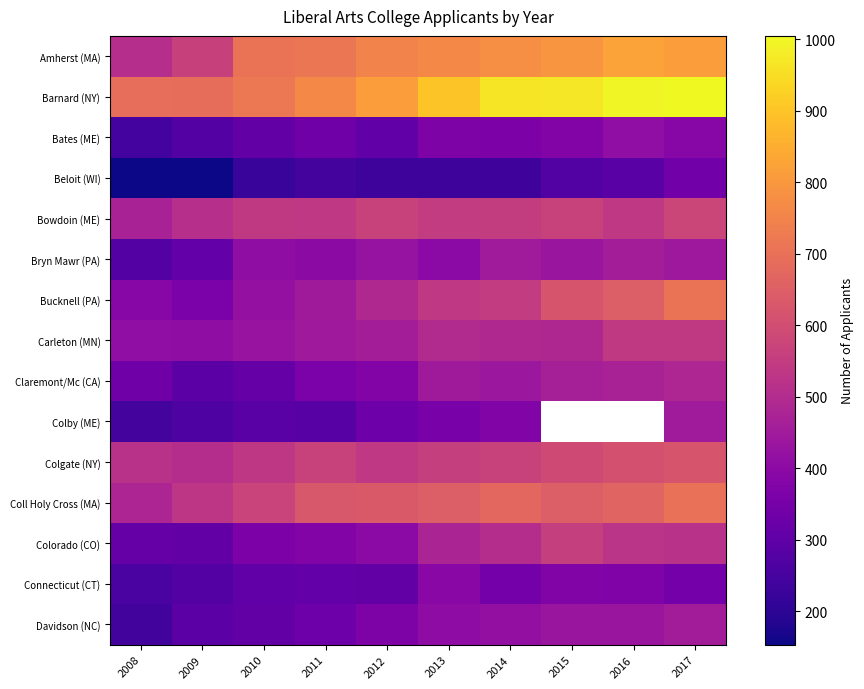

What is the sum of all Colgate (NY) values?

5609.0